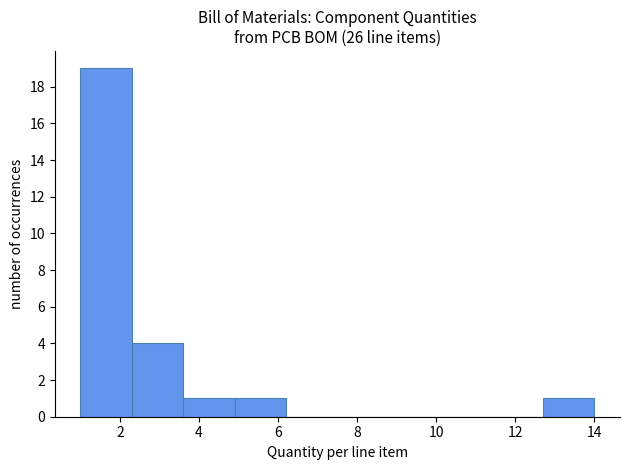

What is the height of the bar covering 1.0 to 2.3 on the x-axis? Neither the bar edges nor the heights are printed on the chart, so give them approximately, as read against the axes.

19